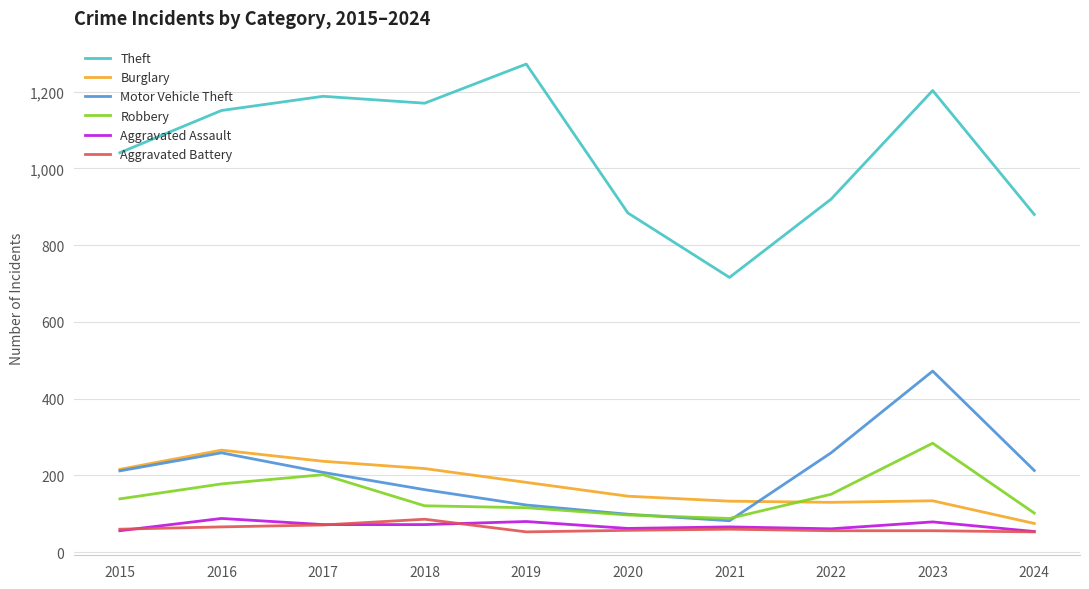

What is the difference between the Theft values at 2022 and 2023?

283